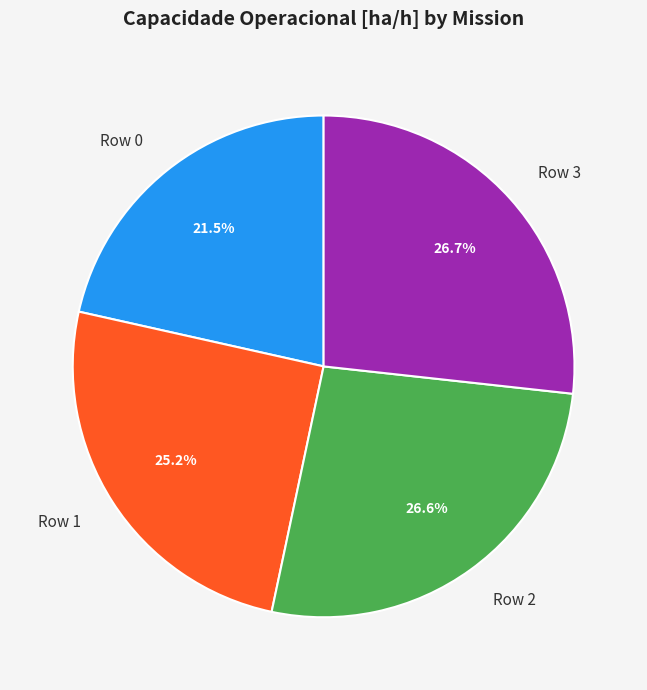

To the nearest percent, what percentage of the pie is Row 1?

25%